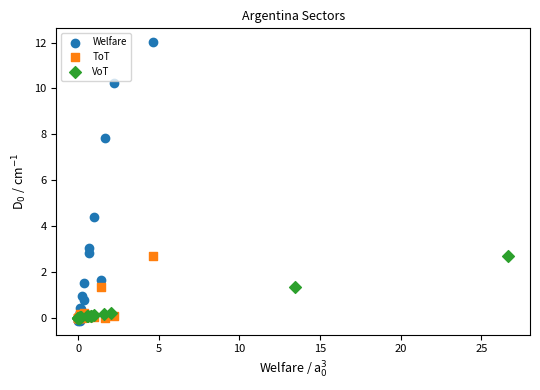

Which series contains the highest Y value?

Welfare